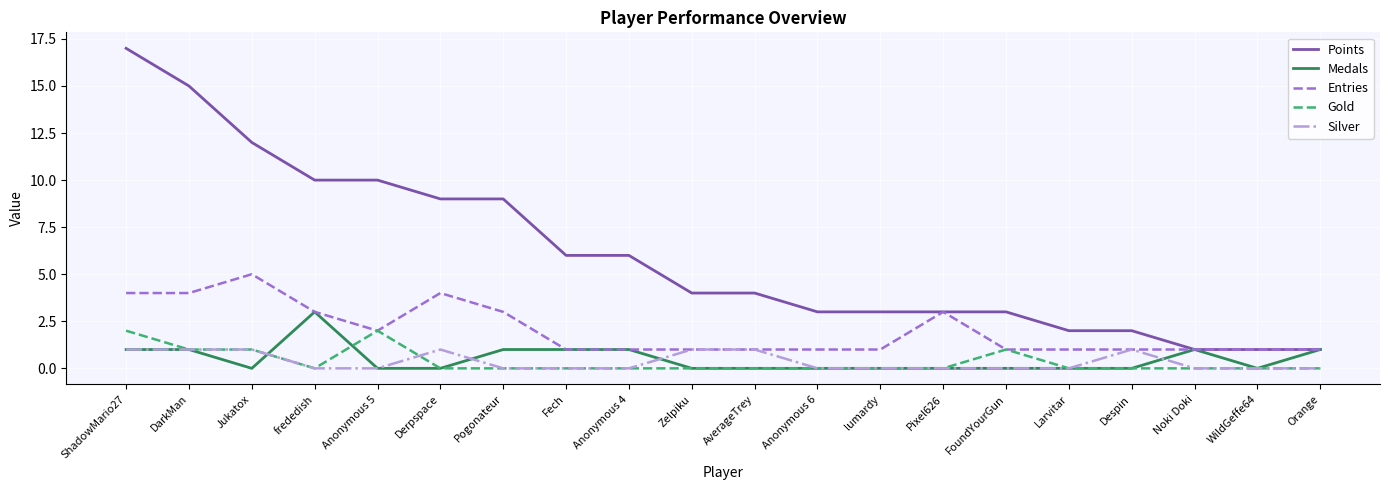

How many categories are shown in the chart?

20